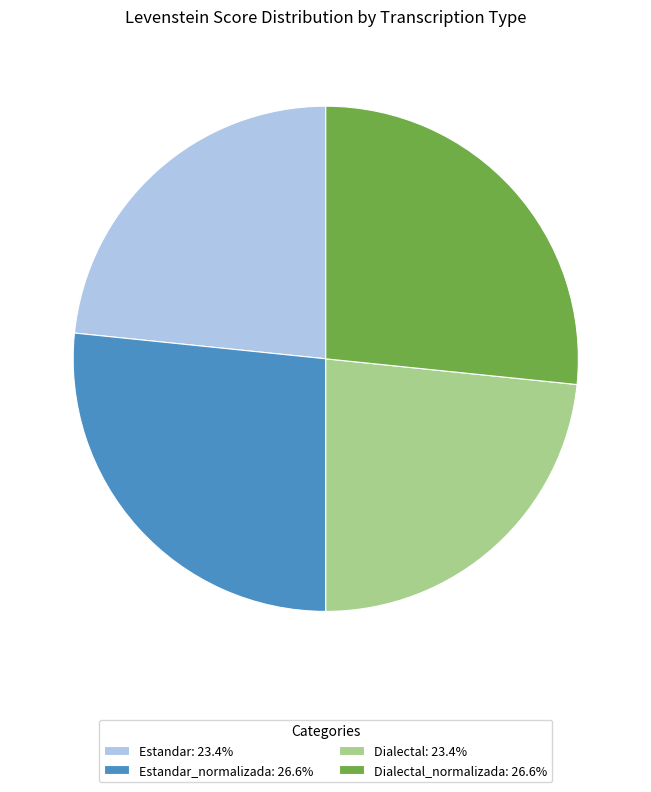

What is the ratio of the value at Estandar_normalizada: 26.6% to the value at Dialectal_normalizada: 26.6%?

1.0